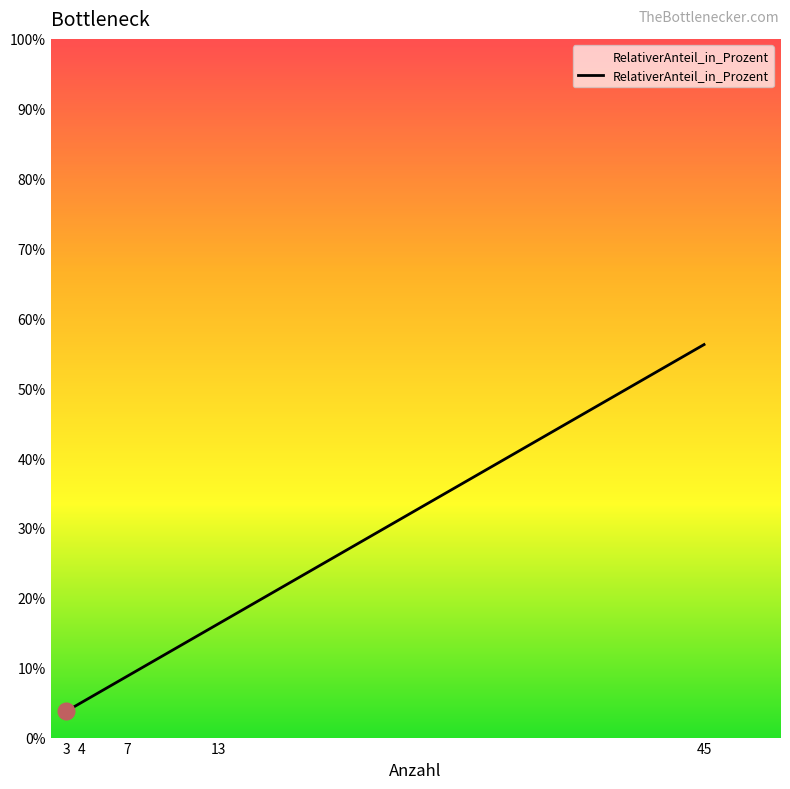

List the labels in order of value, smallest first.

3, 4, 7, 13, 45